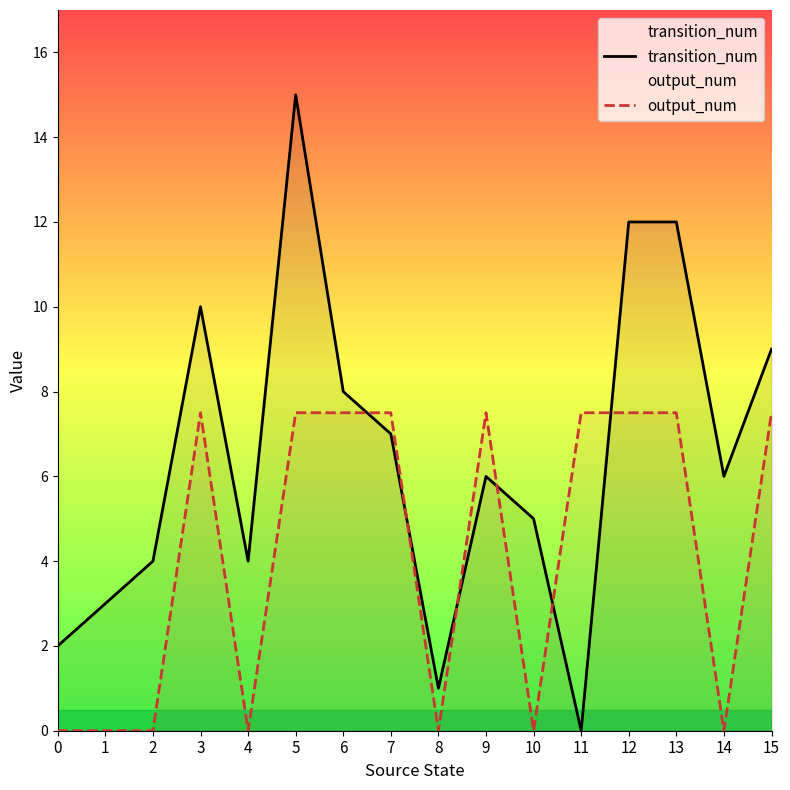

Is this an area chart (filled region under the line)?

No